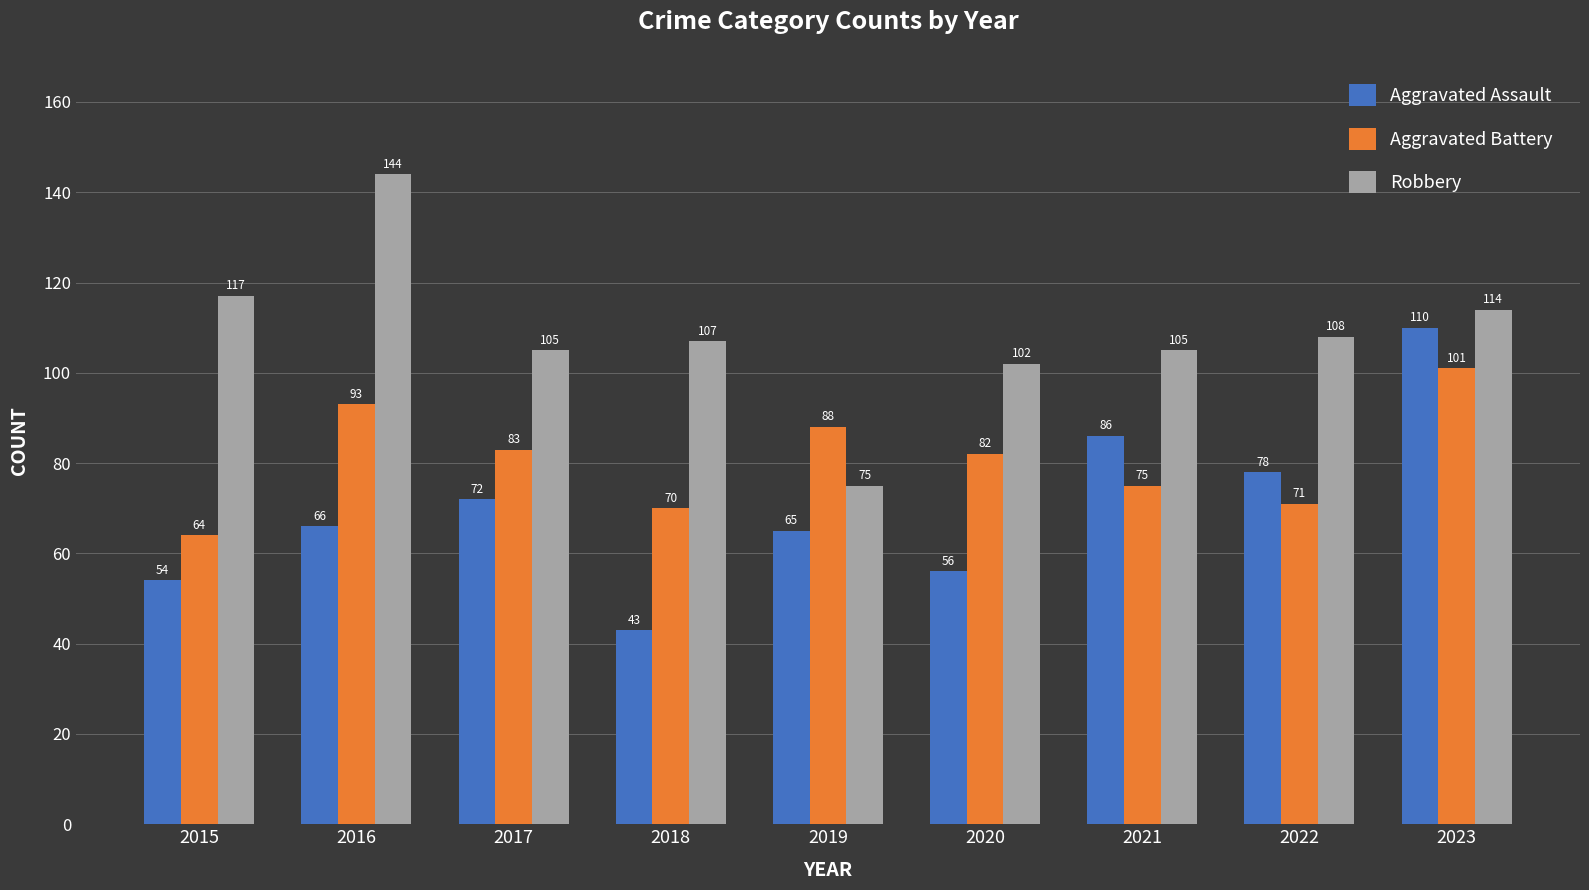

Which series has the largest range (max minus min)?

Robbery